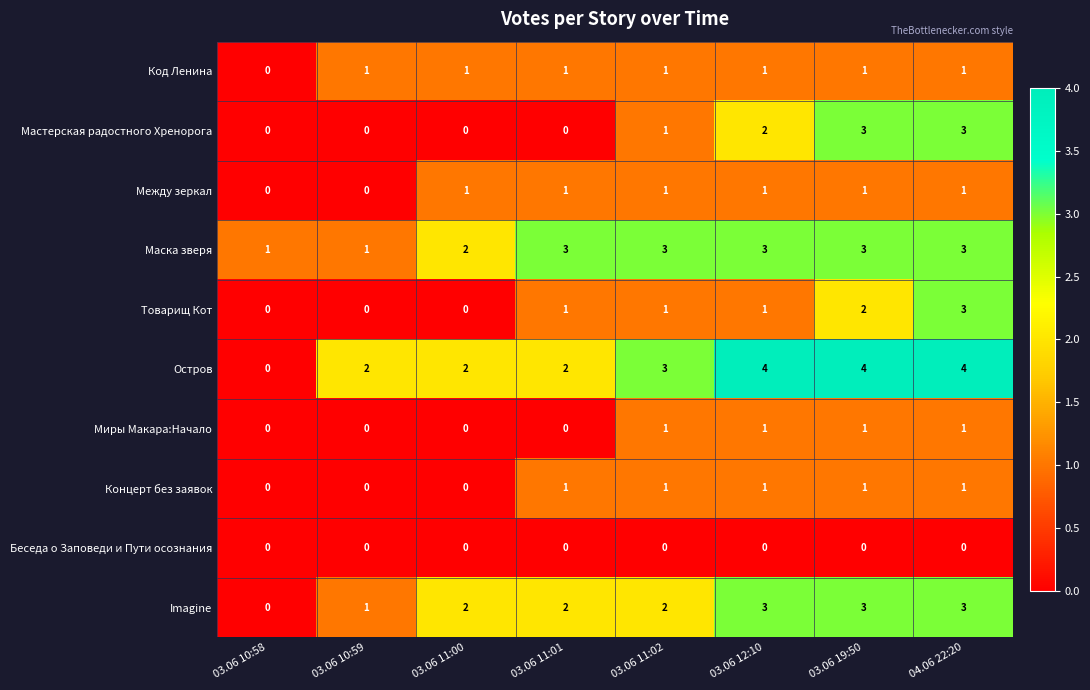

At which category is the sum across all series the highest?

04.06 22:20